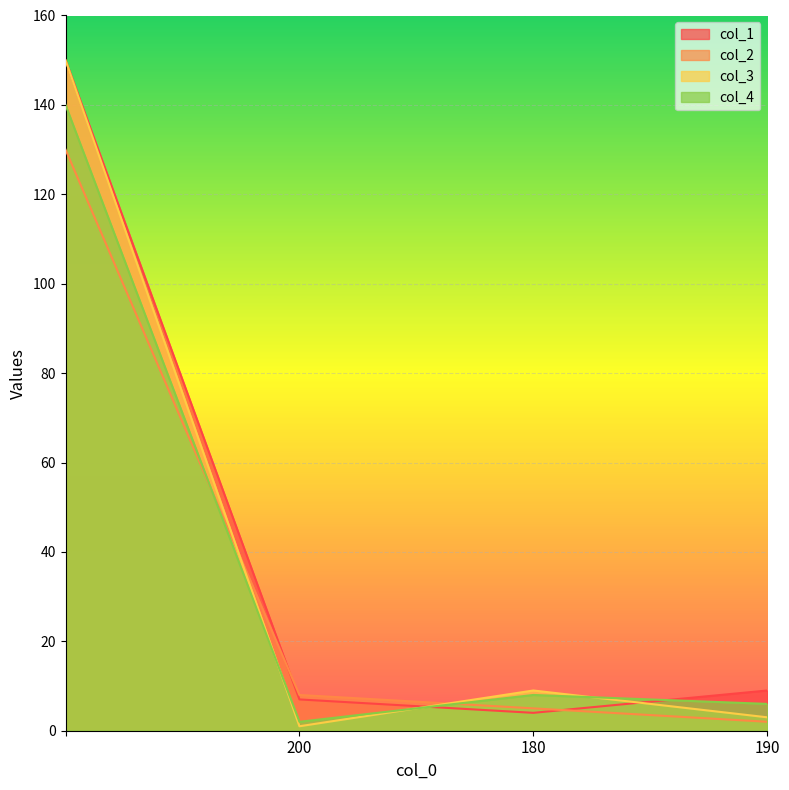

Reading left to right, list all the values displayed in this chart.

col_1: 150	7	4	9
col_2: 130	8	5	2
col_3: 150	1	9	3
col_4: 140	2	8	6